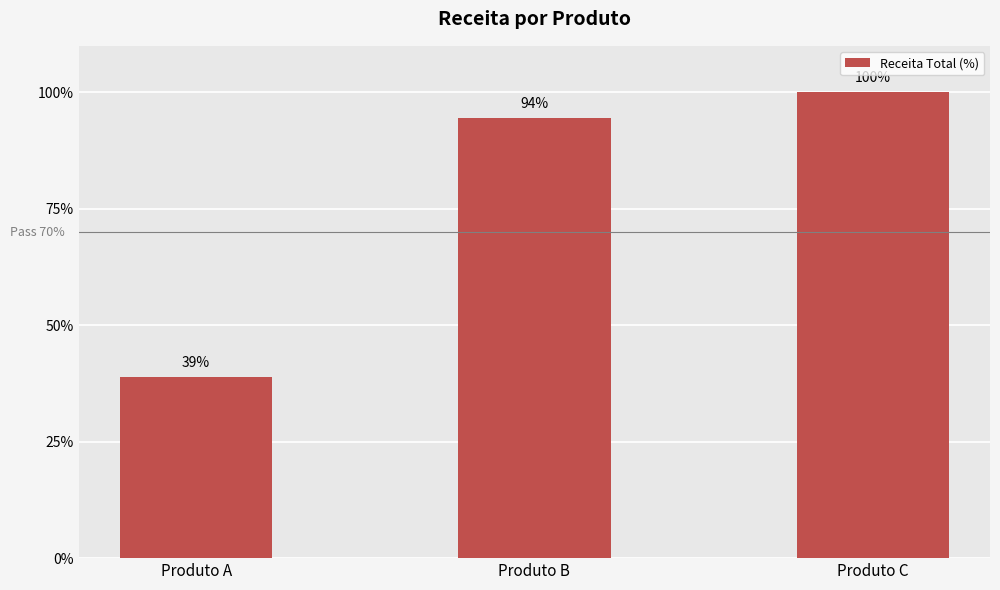

What is the smallest value displayed?

38.9